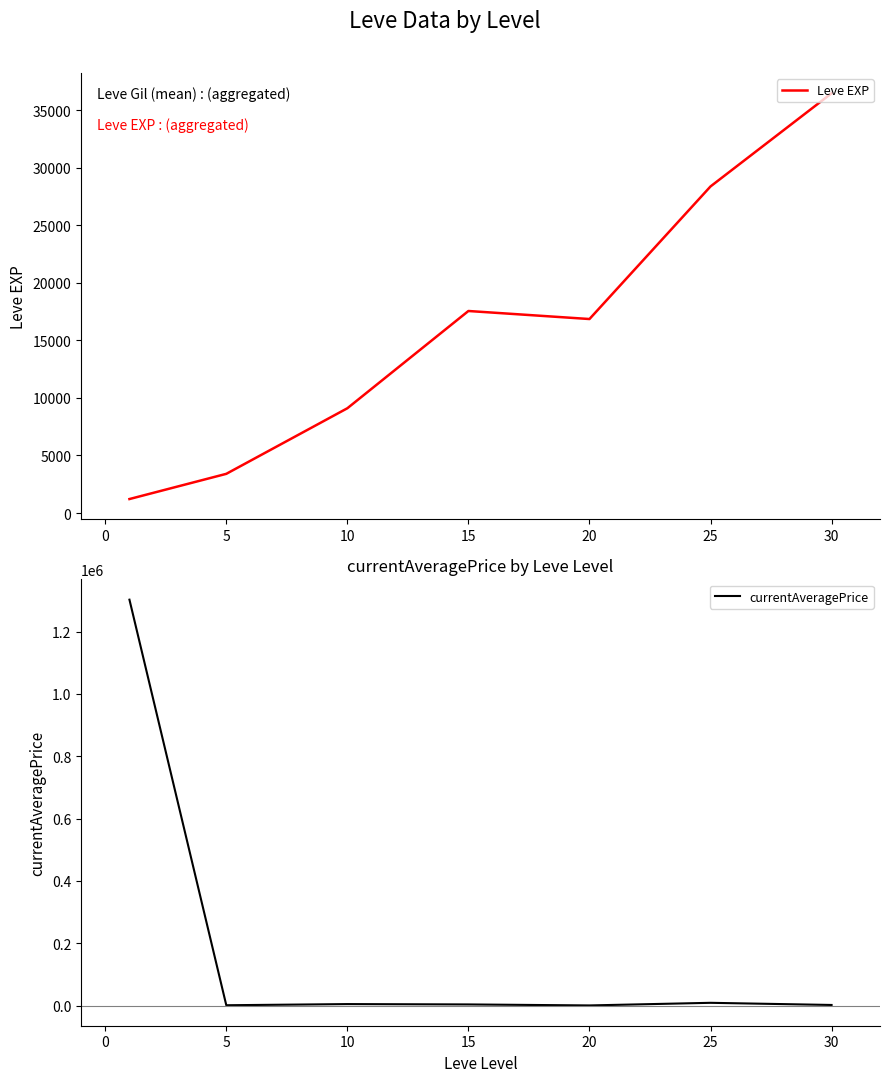

True or false: currentAveragePrice and Leve EXP intersect in this chart.

True